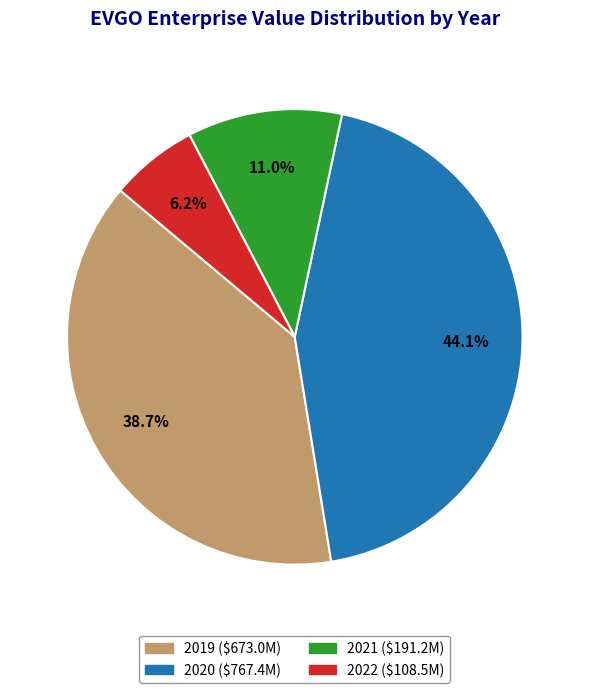

Does 2021 account for over 50% of the chart?

No